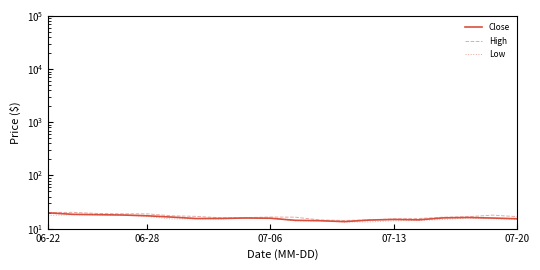

Is it true that High equals 29.5 at 6?

False